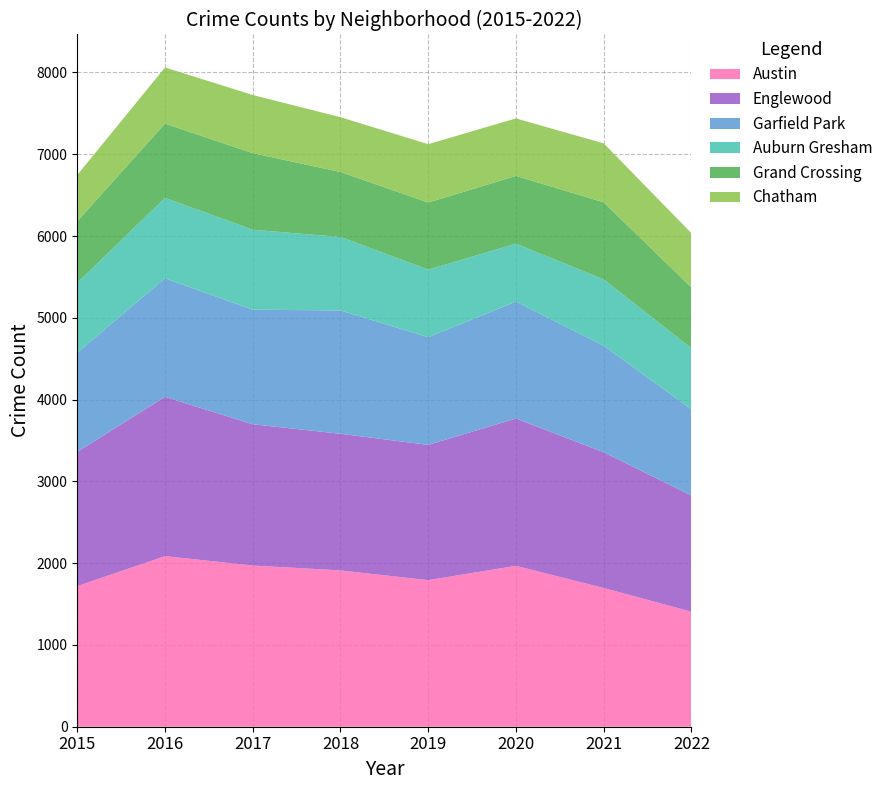

Reading left to right, list all the values displayed in this chart.

Austin: 2015=1719	2016=2086	2017=1971	2018=1911	2019=1792	2020=1967	2021=1696	2022=1406
Englewood: 2015=1642	2016=1948	2017=1727	2018=1671	2019=1654	2020=1802	2021=1660	2022=1421
Garfield Park: 2015=1214	2016=1449	2017=1401	2018=1508	2019=1317	2020=1429	2021=1303	2022=1055
Auburn Gresham: 2015=852	2016=983	2017=978	2018=898	2019=826	2020=708	2021=811	2022=745
Grand Crossing: 2015=754	2016=908	2017=936	2018=795	2019=820	2020=829	2021=942	2022=743
Chatham: 2015=565	2016=687	2017=711	2018=670	2019=714	2020=703	2021=721	2022=665